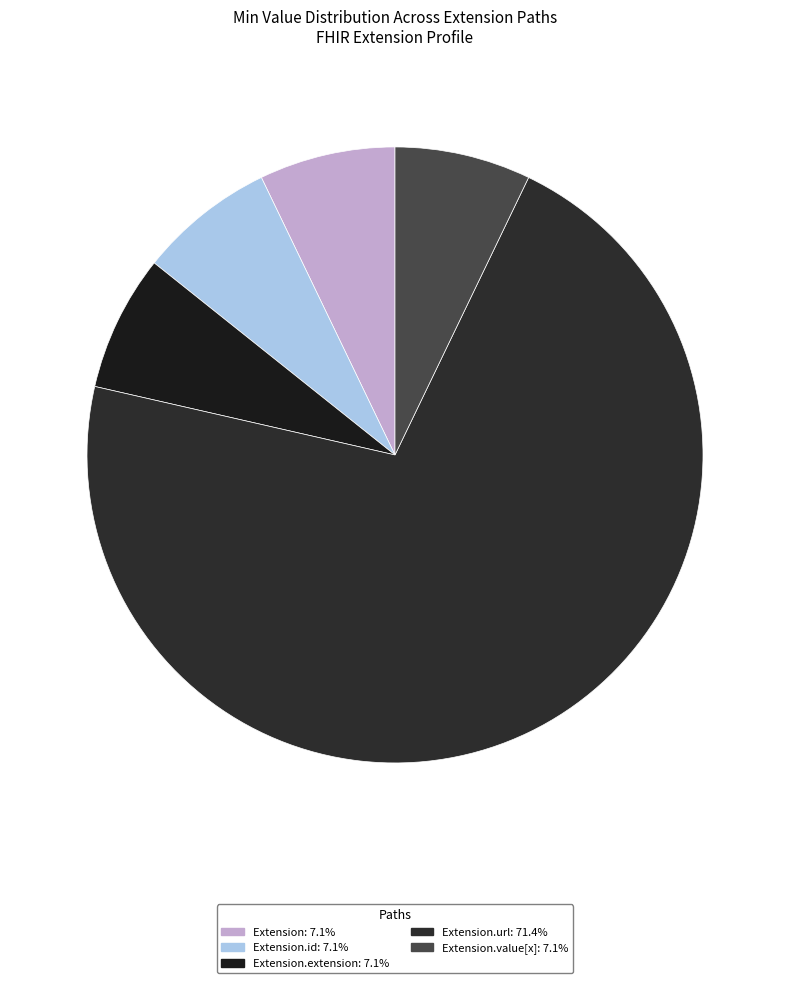

What is the smallest slice in the pie chart?

Extension